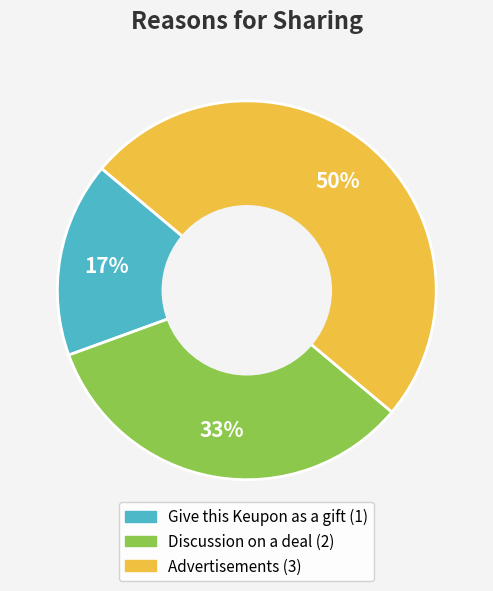

Does Give this Keupon as a gift represent more than half of the total?

No